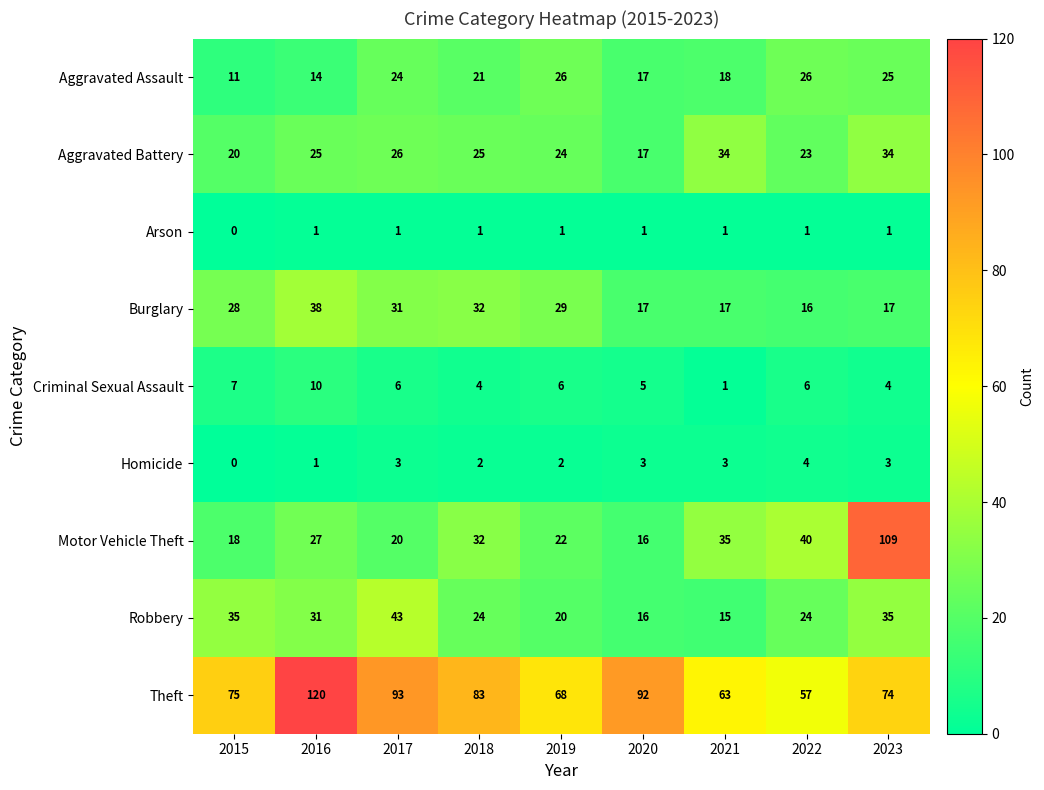

What is the total value across all series at 2018?

224